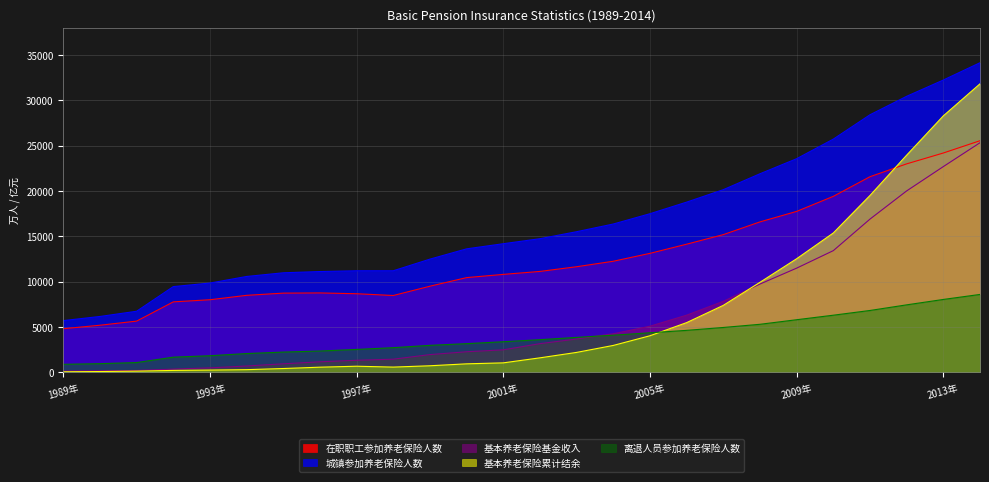

True or false: 基本养老保险累计结余 and 离退人员参加养老保险人数 cross at least once.

True